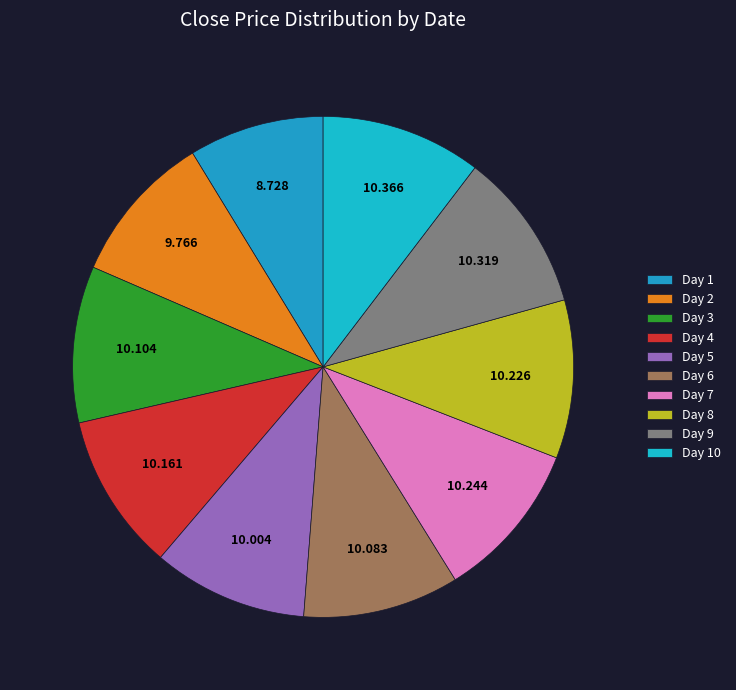

Does any single category account for the majority?

No